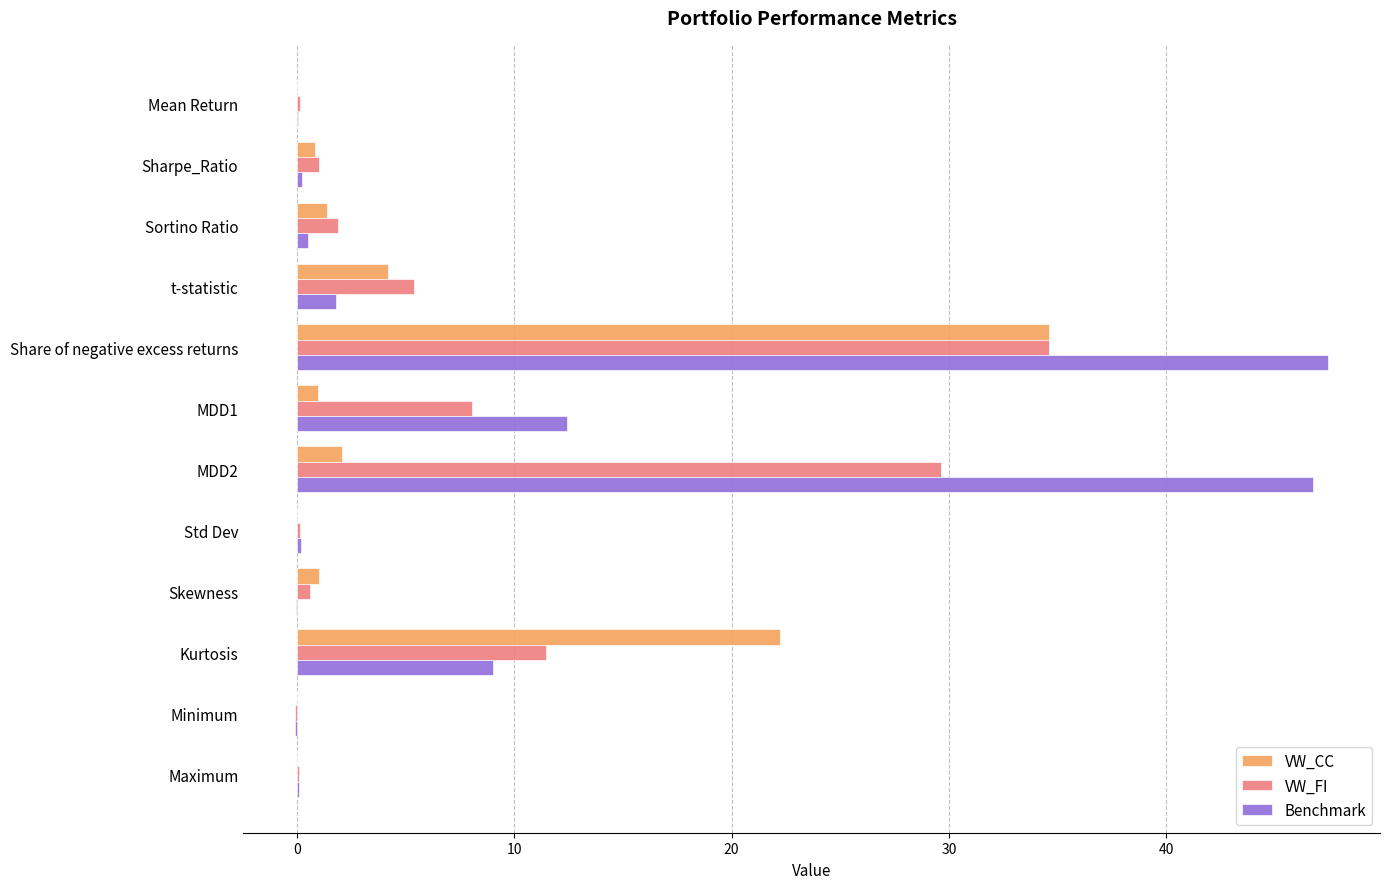

What is the sum of the VW_CC values at Kurtosis and MDD2?

24.3